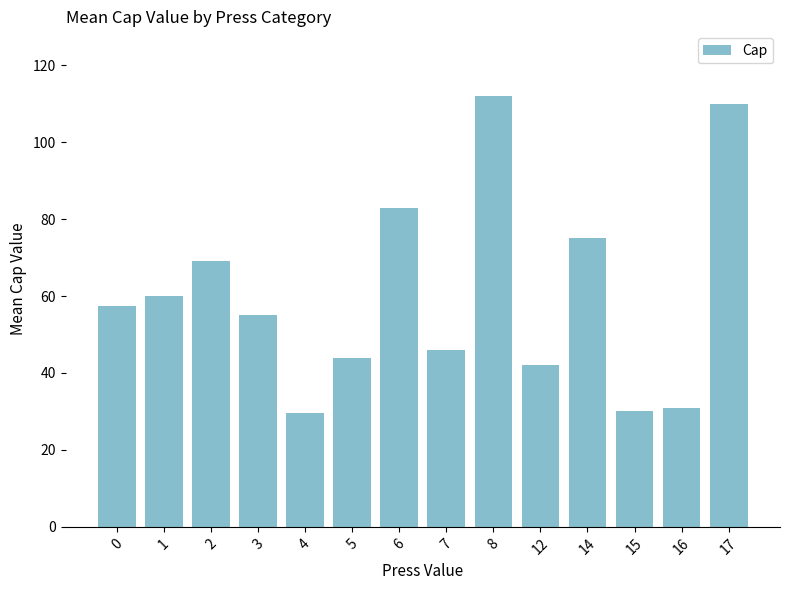

What is the value of the 12th bar from the left?

30.0